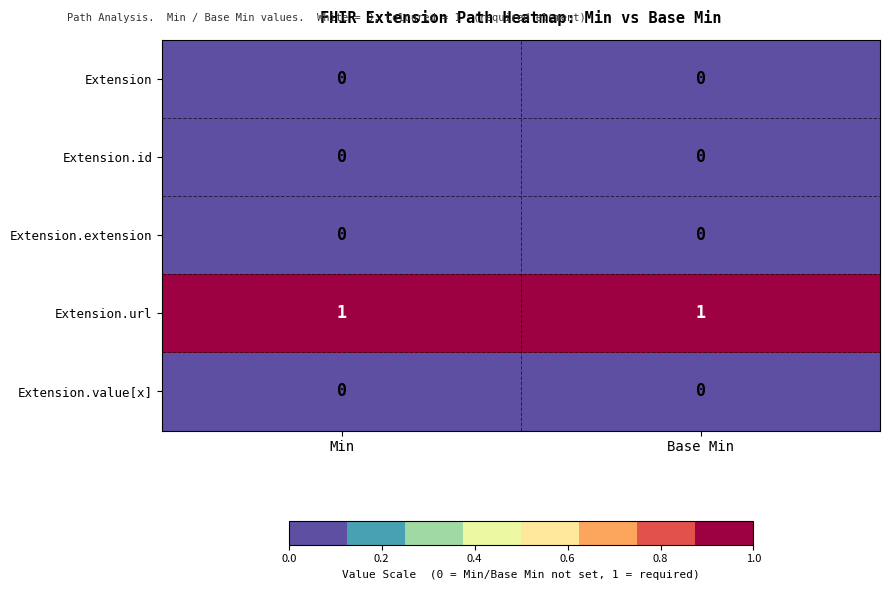

The value of Extension.extension at Min is 0. True or false?

True